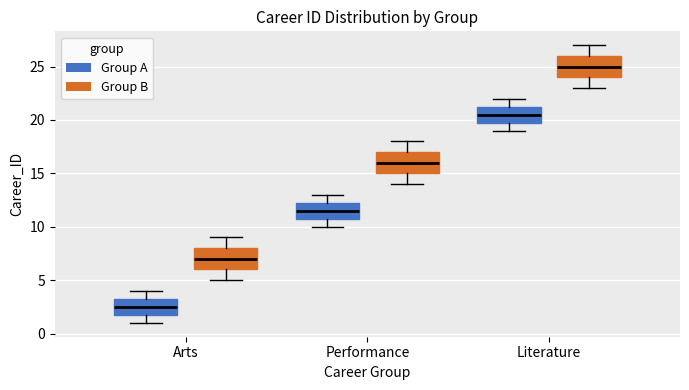

Which box's median line is the highest?

Literature (Group B)